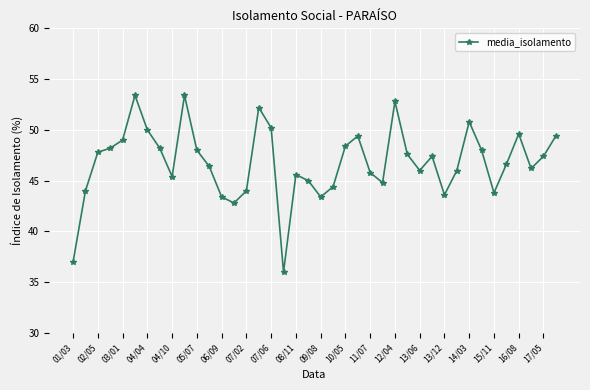

What is the smallest value displayed?

36.0